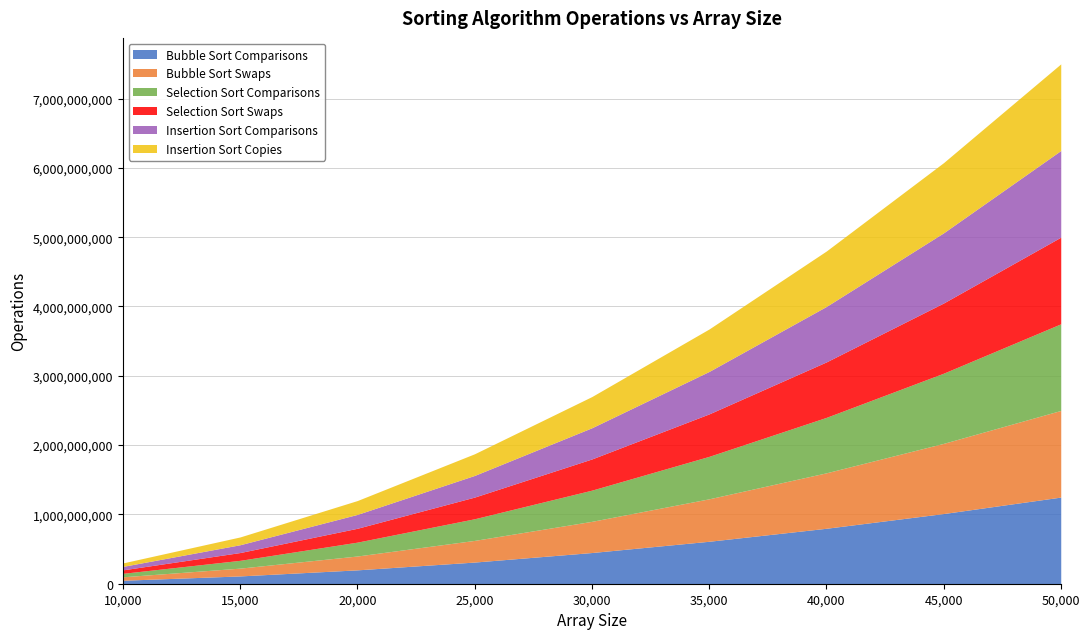

True or false: Bubble Sort Swaps and Bubble Sort Comparisons intersect in this chart.

False